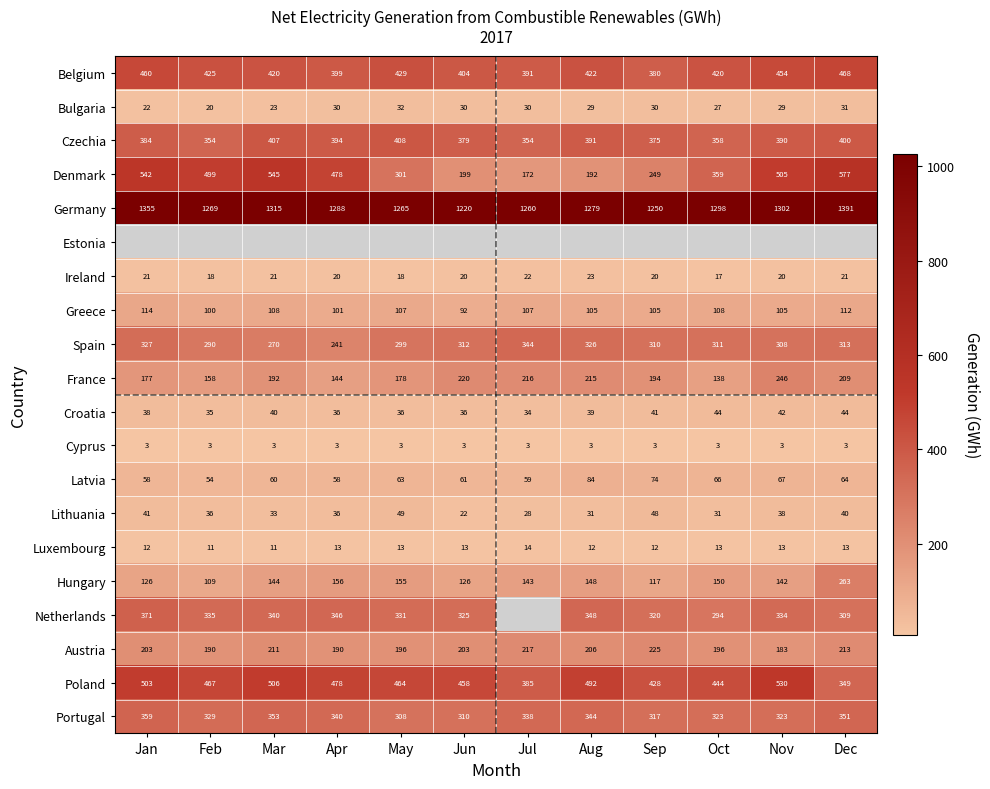

Which has a higher value, Oct or Dec?

Dec